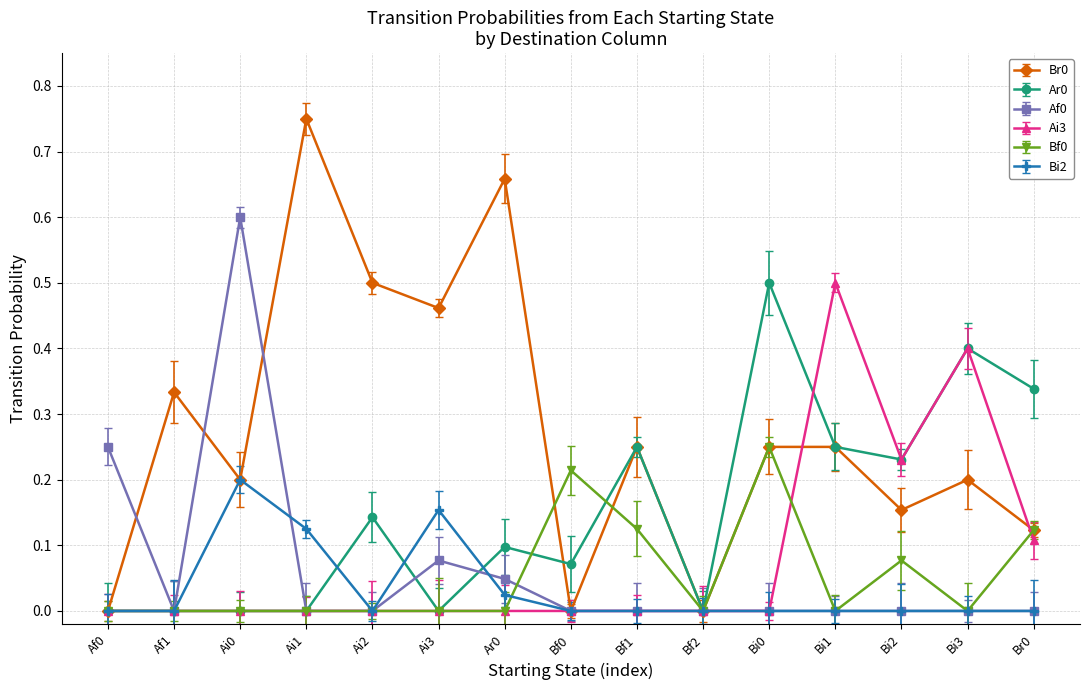

What is the spread (max minus min) of values at Bi1?

0.5